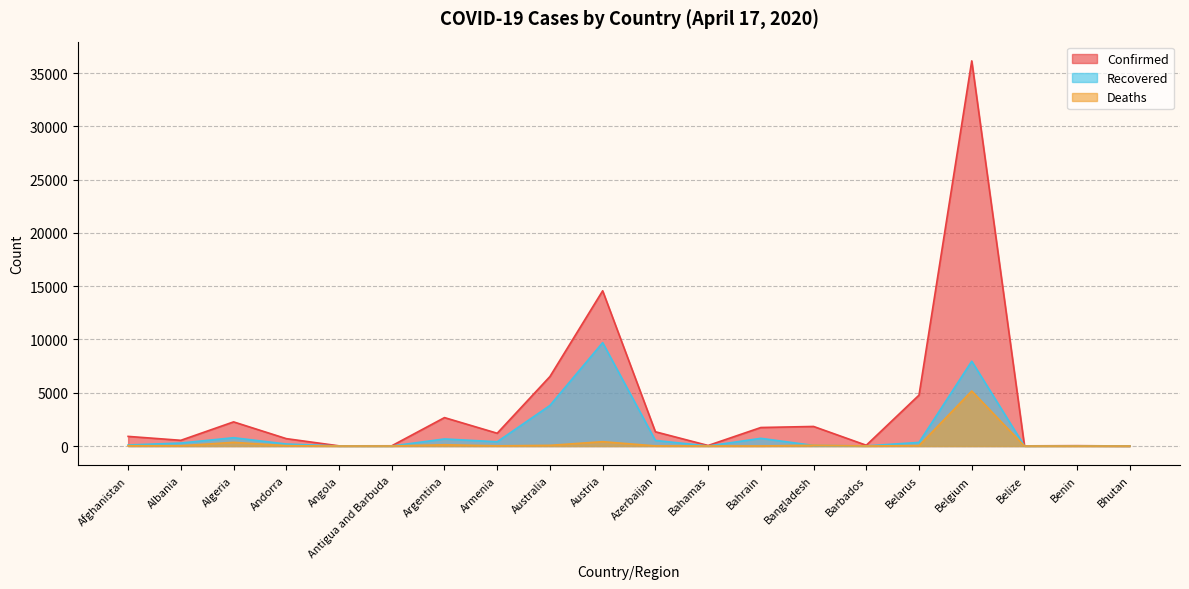

Rank the series by their average value, from lowest to highest.

Deaths, Recovered, Confirmed